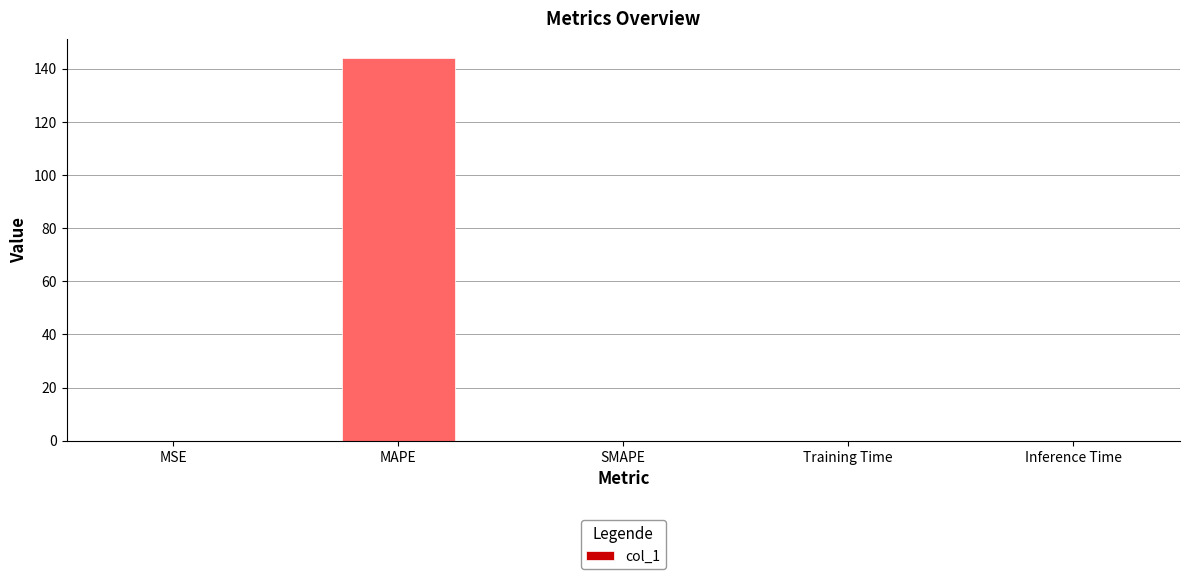

What is the maximum value shown in the chart?

144.1